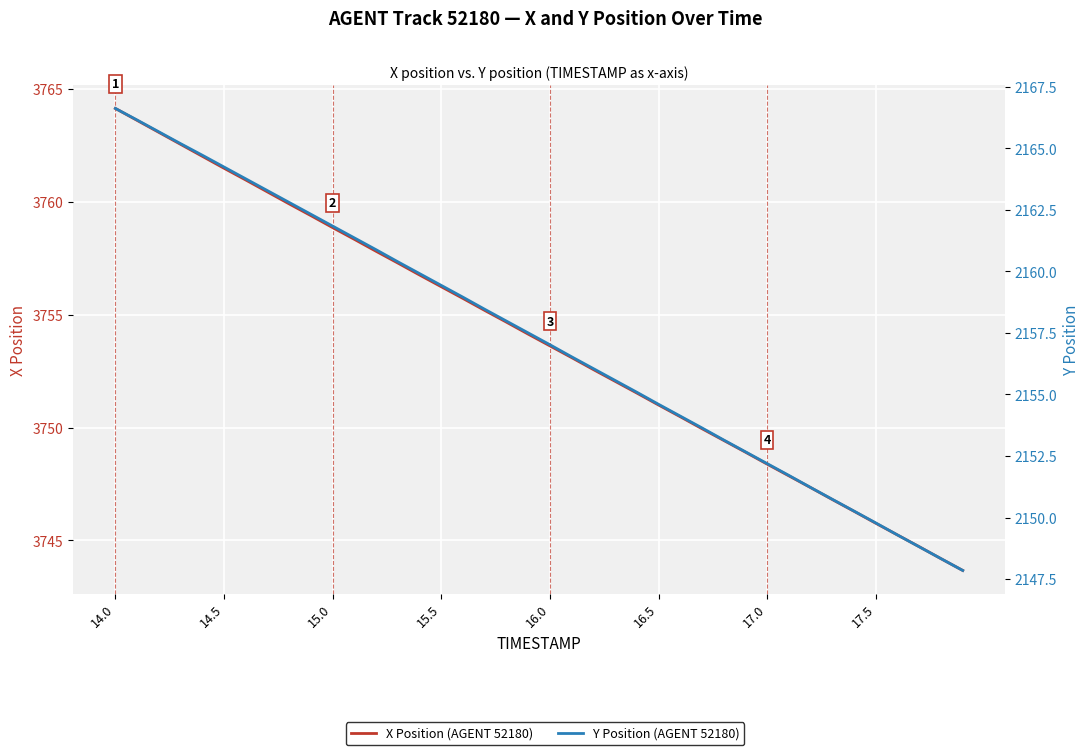

True or false: X Position (AGENT 52180) and Y Position (AGENT 52180) intersect in this chart.

False